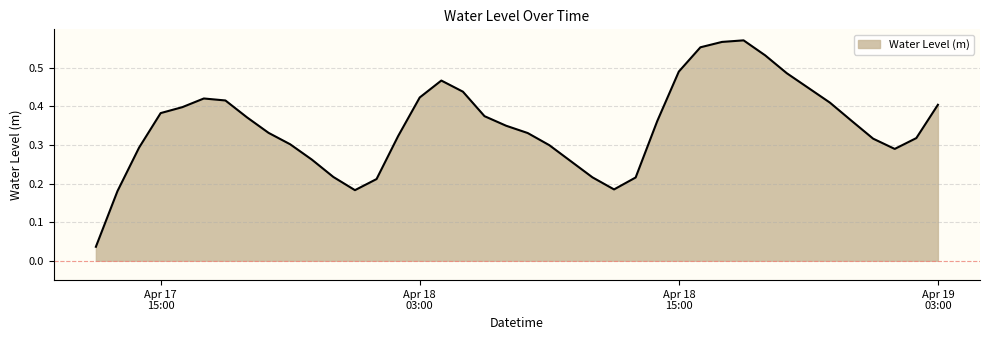

Does the chart display data point markers on the line(s)?

No